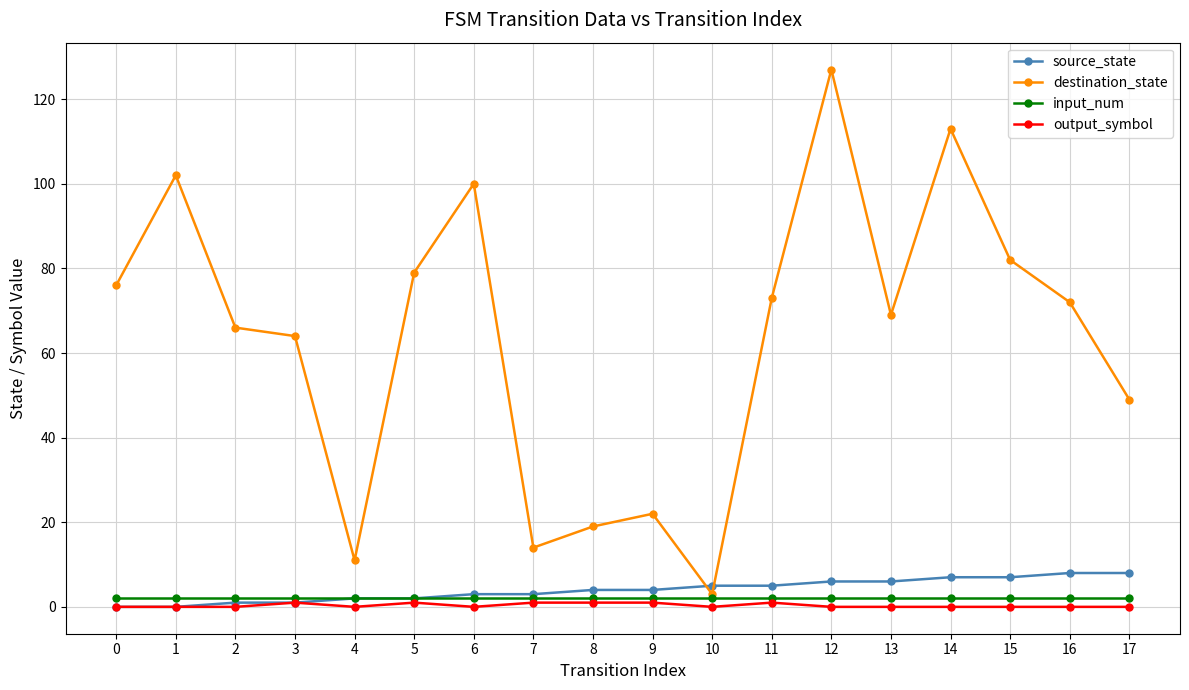

Is it true that destination_state equals 127 at 12?

True